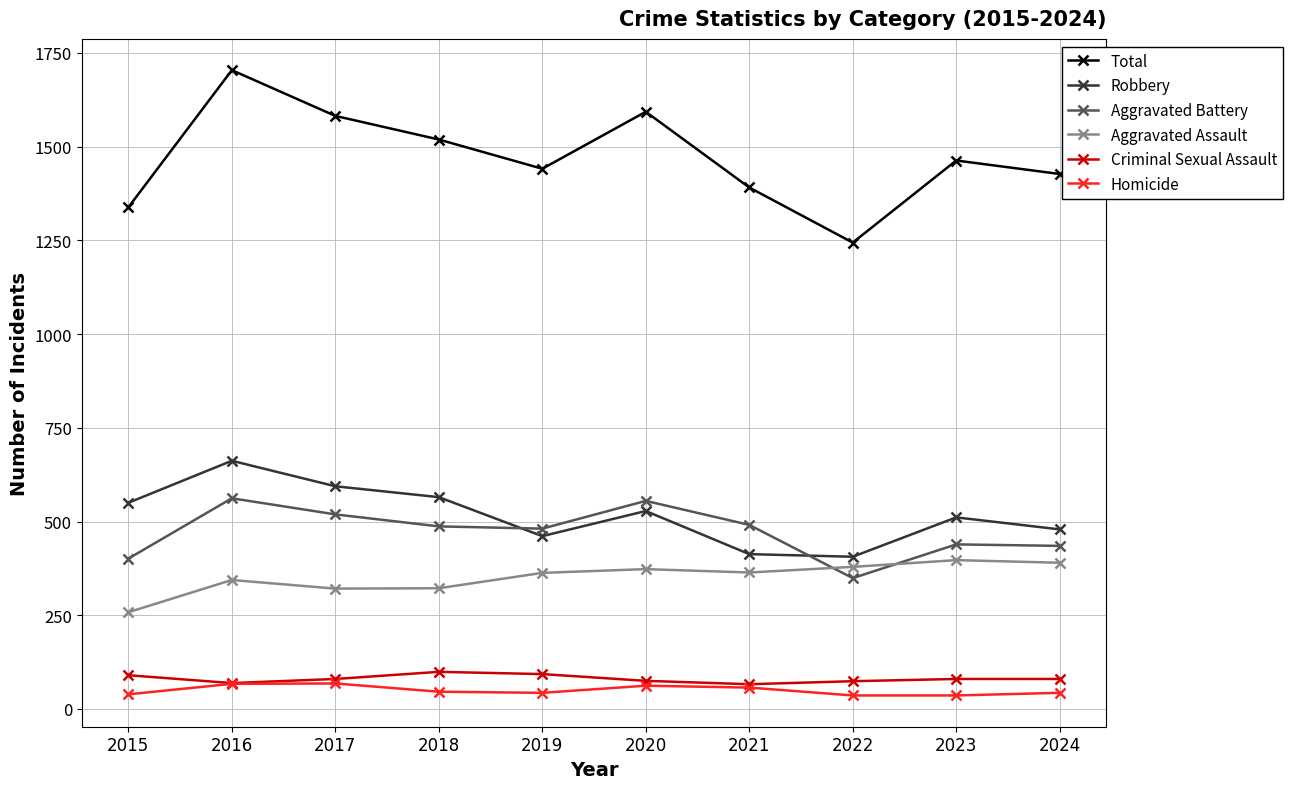

The value of Total at 2021 is 1391. True or false?

True